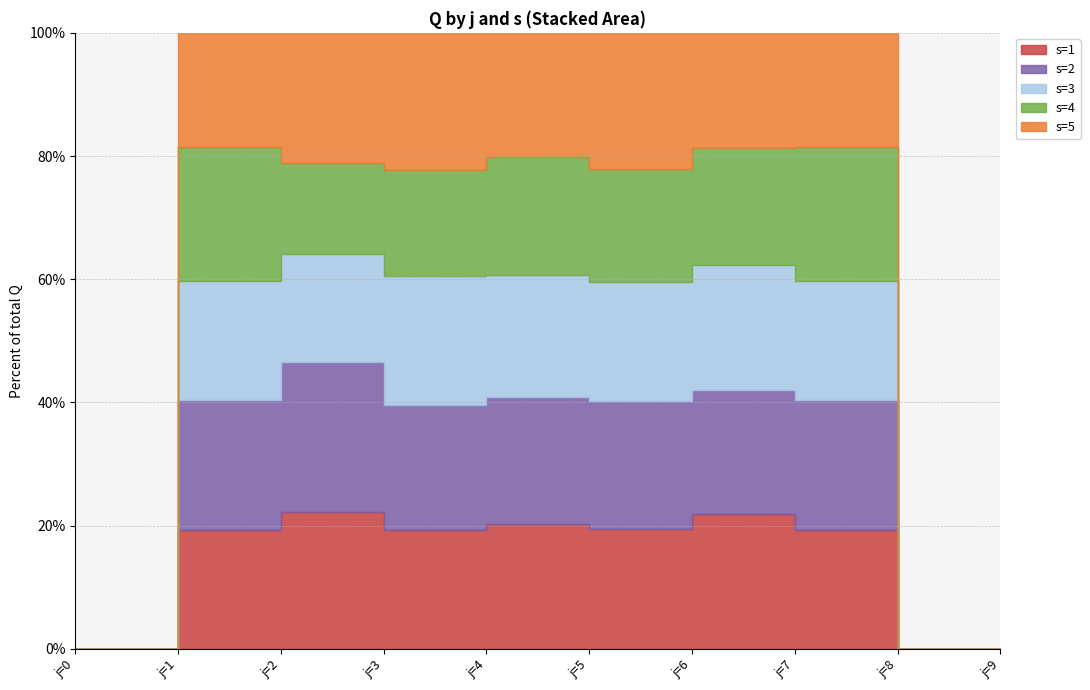

What are all the series names shown in the legend?

s1, s2, s3, s4, s5